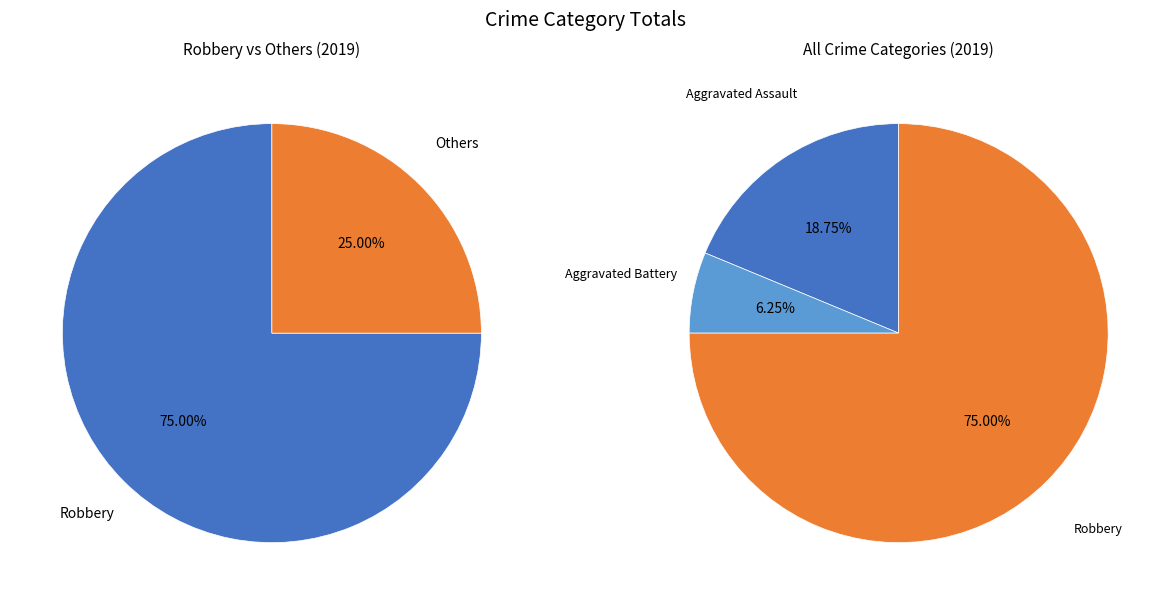

Is there any slice that represents more than half of the pie?

Yes